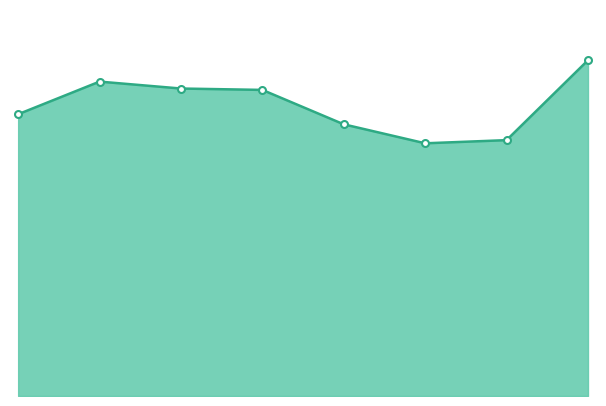

How many interior local valleys (lower than both neighbors) does the data have?

1